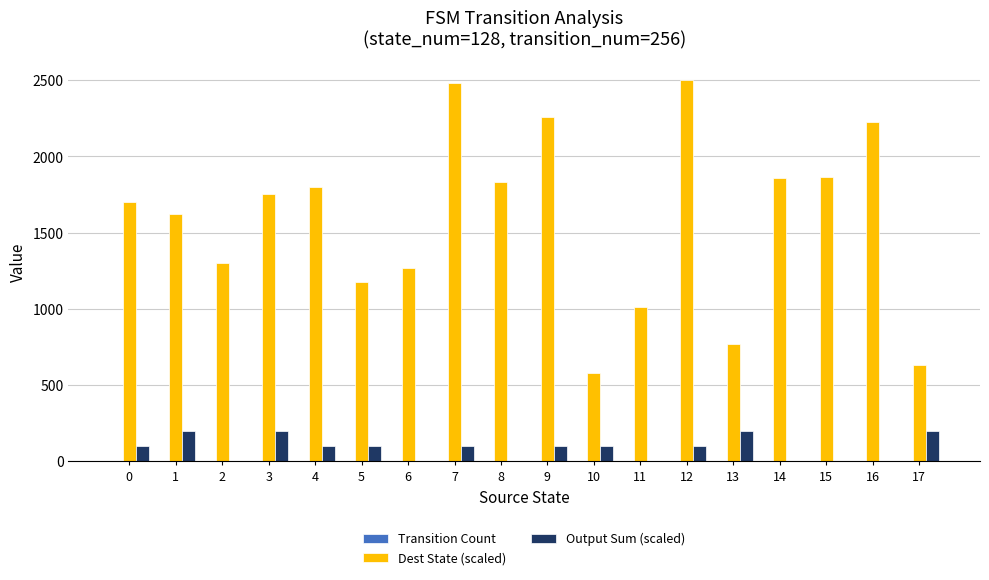

How many data points does each series have?

18